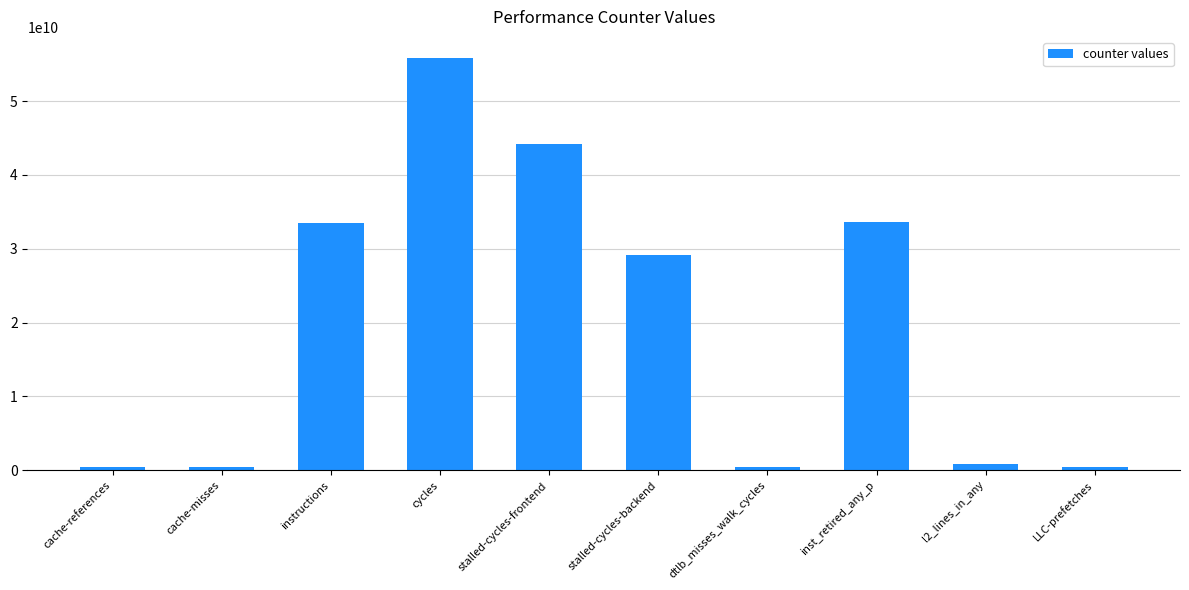

What is the sum of all values?

198870727448